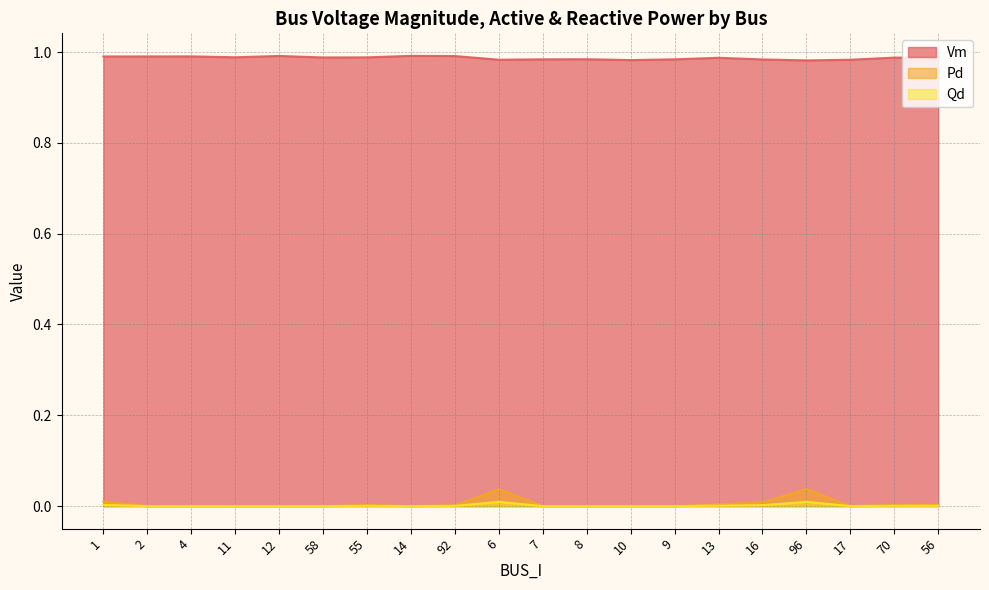

What is the label of the 14th point from the right?

55